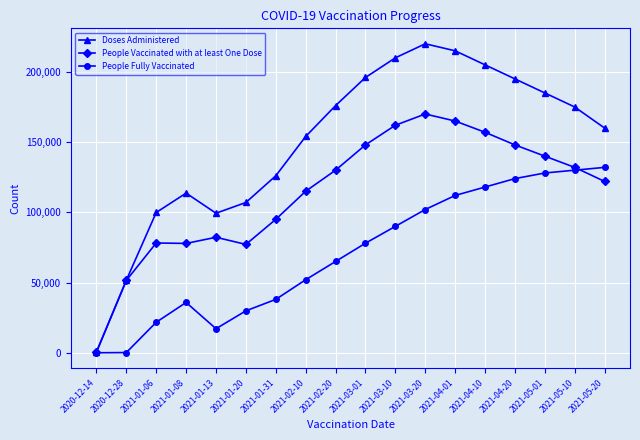

Which series changed the most between 2021-01-06 and 2021-02-10?

Doses Administered